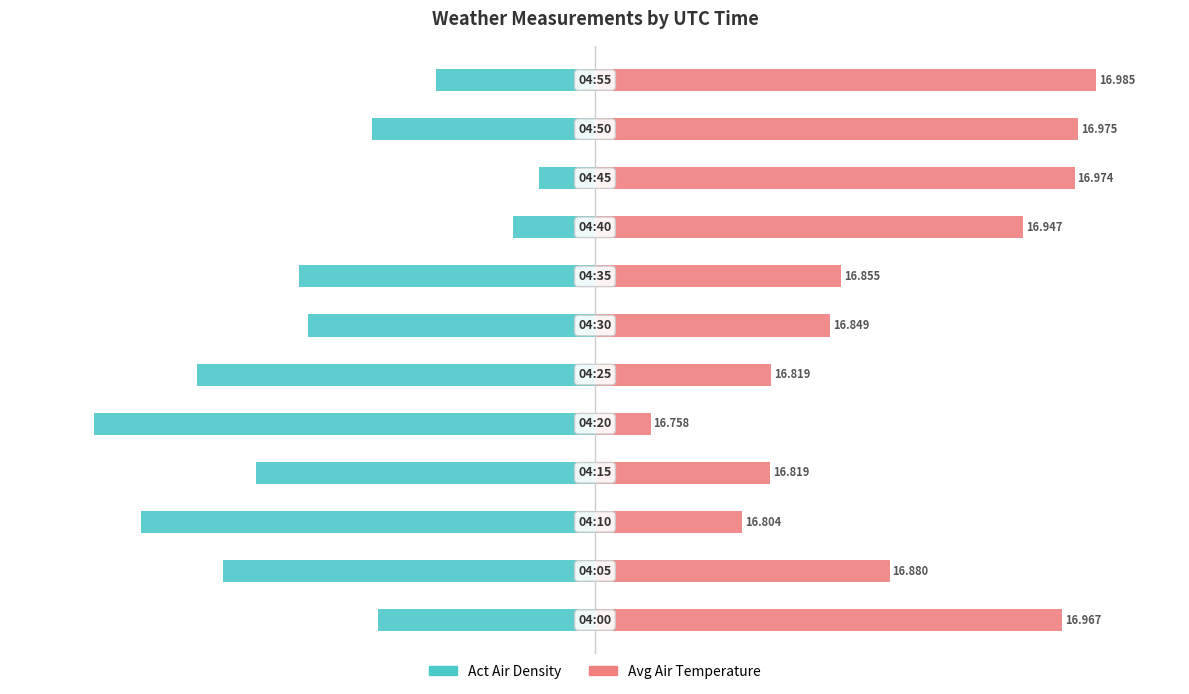

What is the value of the Act Air Density bar at the 11th from the left?

-40.0